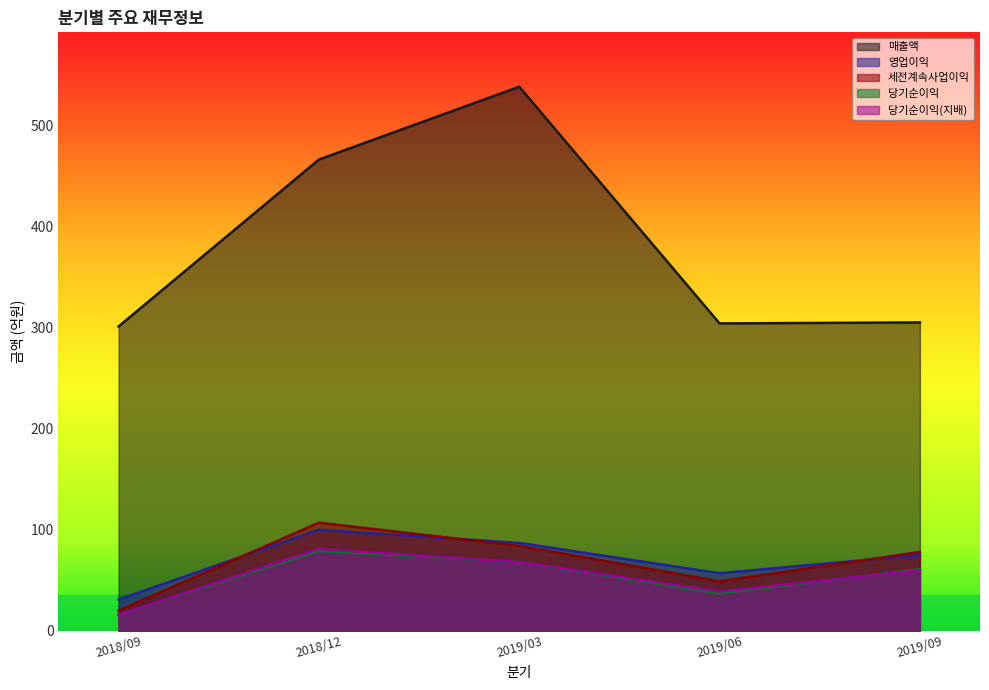

What is the difference between the highest and lowest values at 2019/06?

267